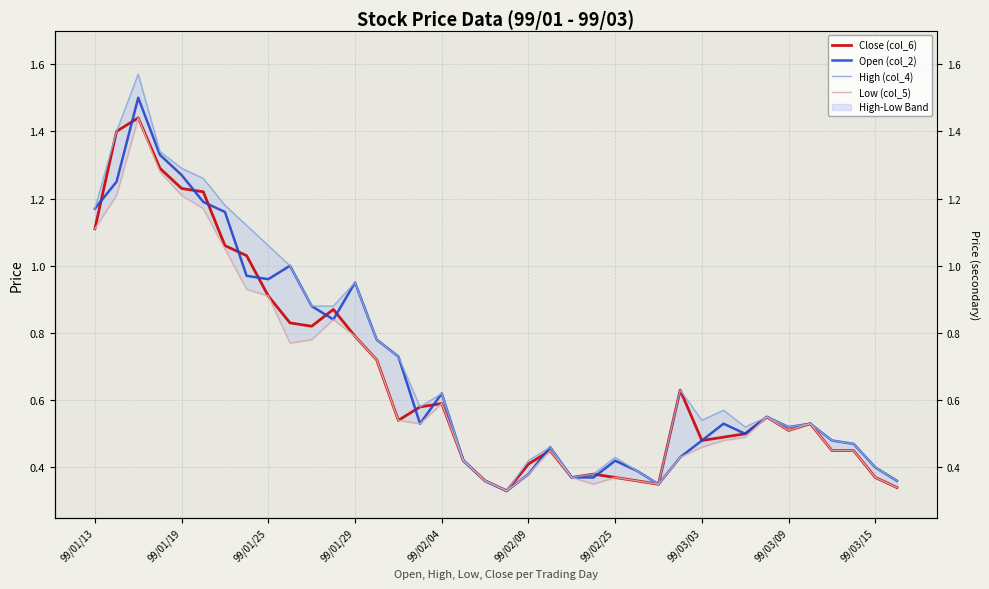

What is the sum of all Low (col_5) values?

24.7